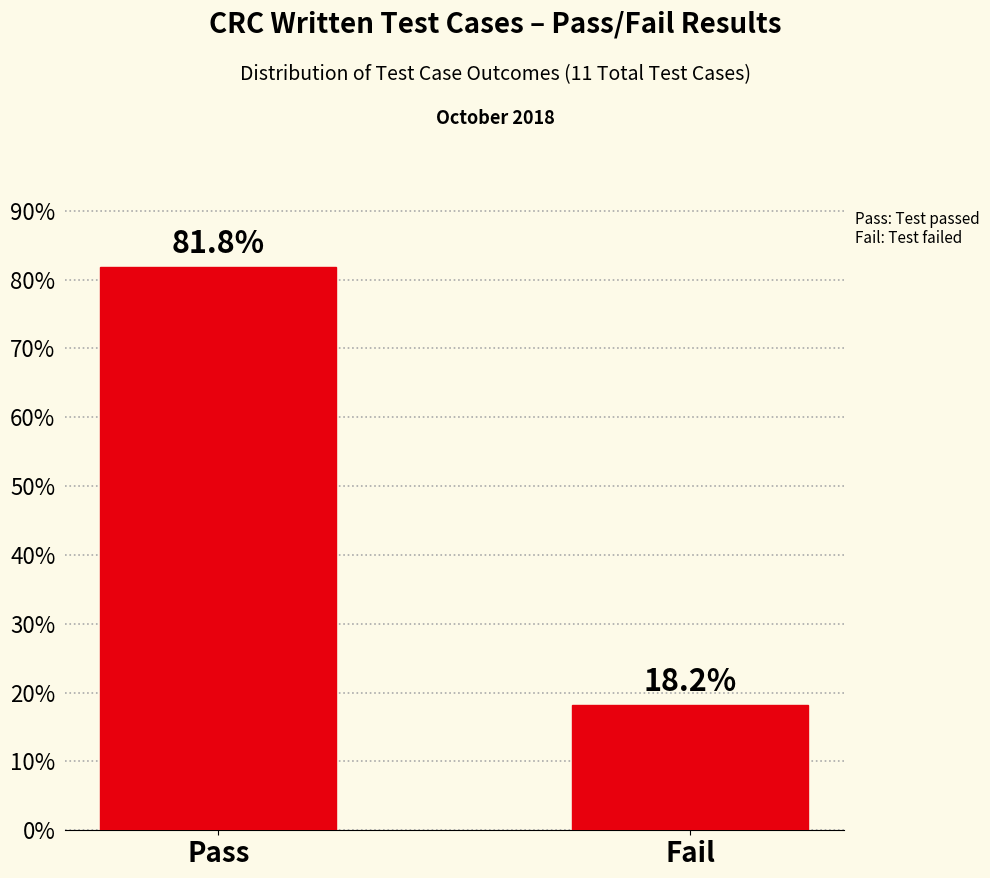

Reading left to right, list all the values displayed in this chart.

Pass=81.8	Fail=18.2